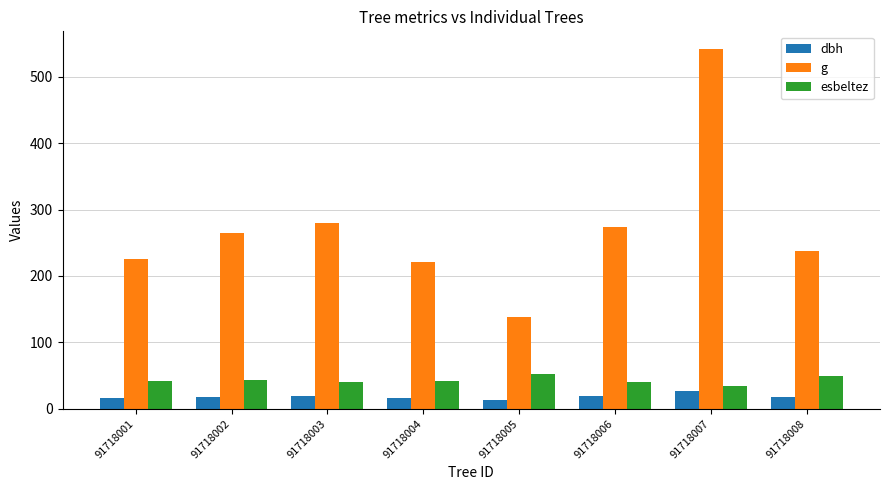

What is the value of the dbh bar at the 4th from the left?

16.8